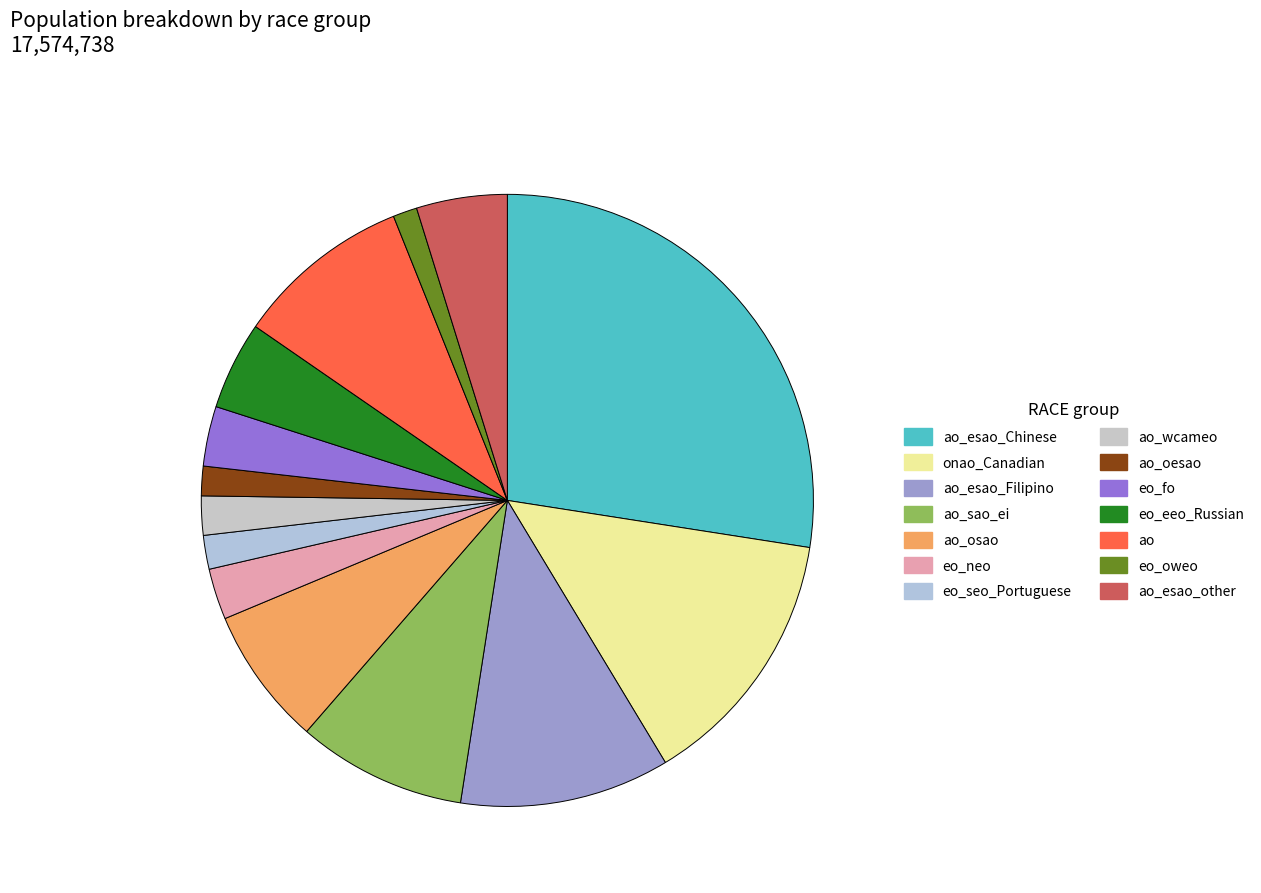

What percentage is NOT represented by ao_sao_ei?

91.1%